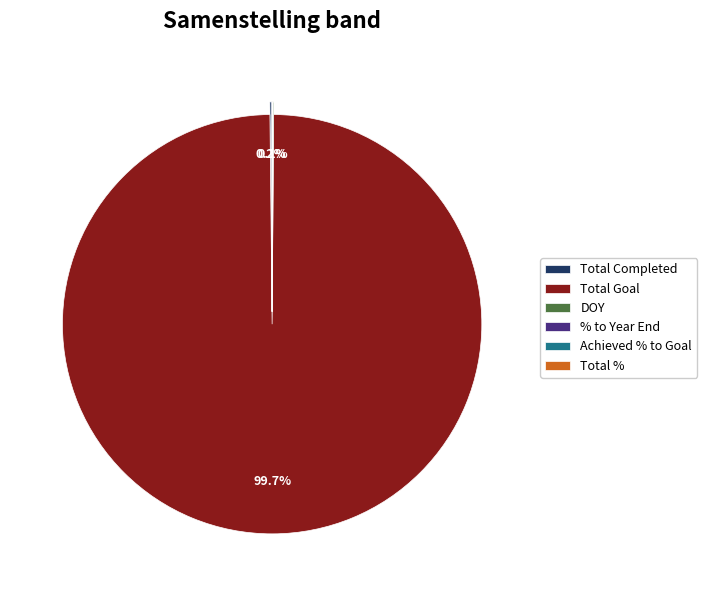

What is the majority slice?

Total Goal